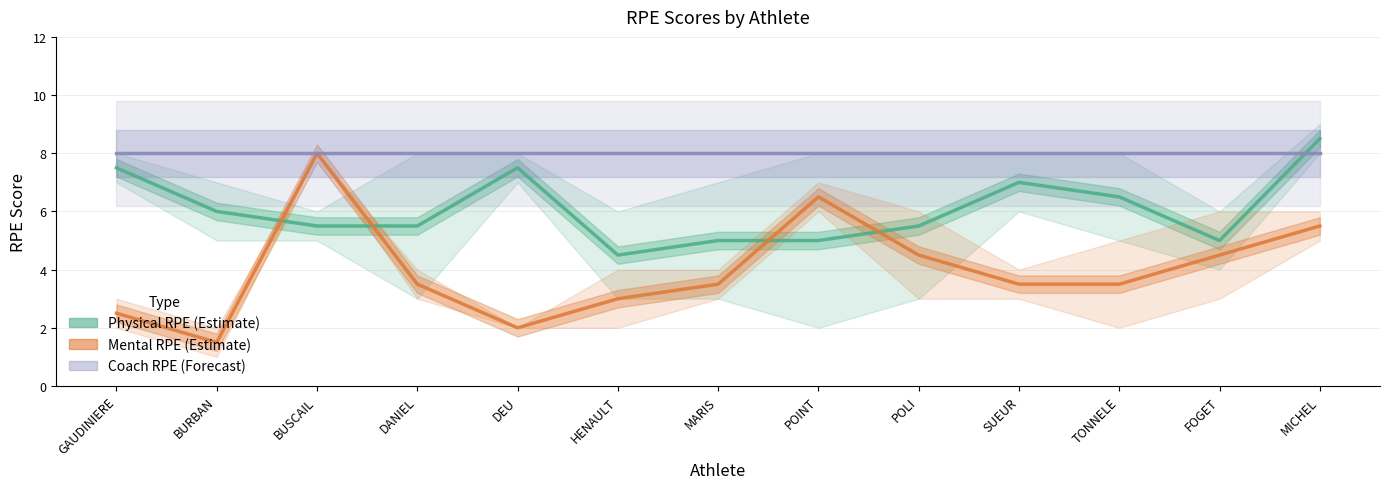

At which label is Mental RPE (Estimate) closest to 4?

DANIEL